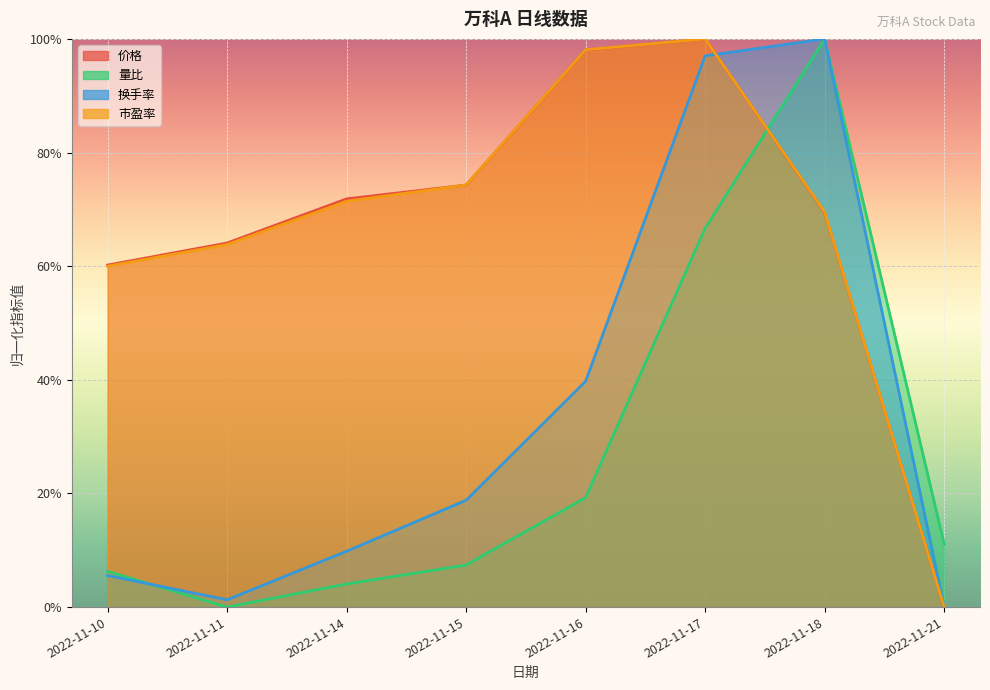

The value of 市盈率 at 2022-11-15 is 0.7. True or false?

True